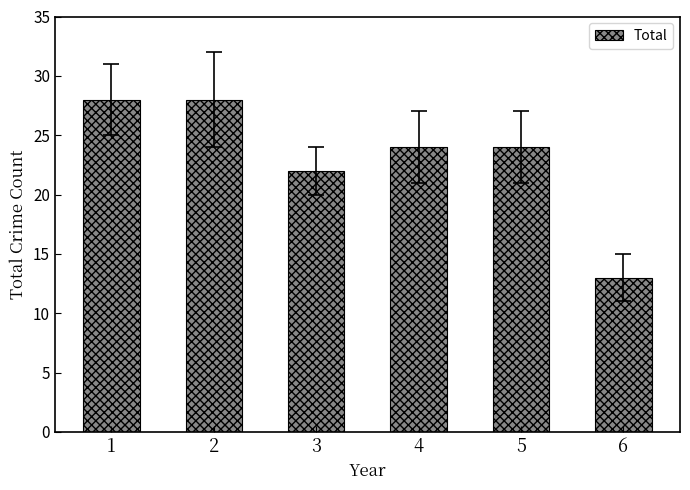

At which category does the chart reach its minimum across all series?

6